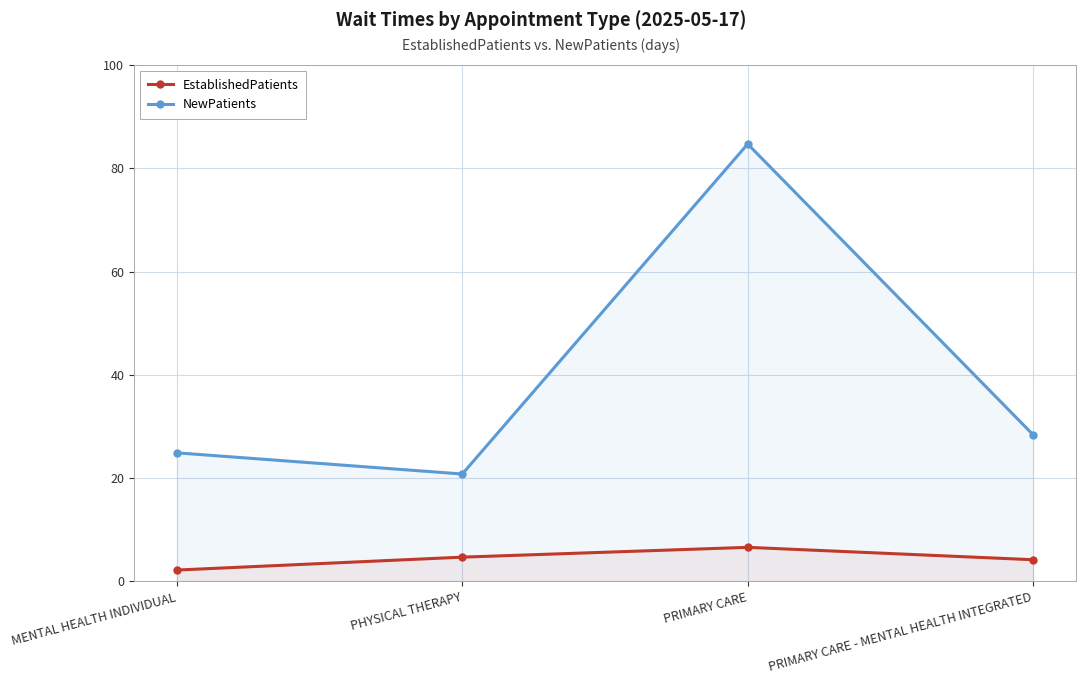

Does the chart have visible grid lines?

Yes